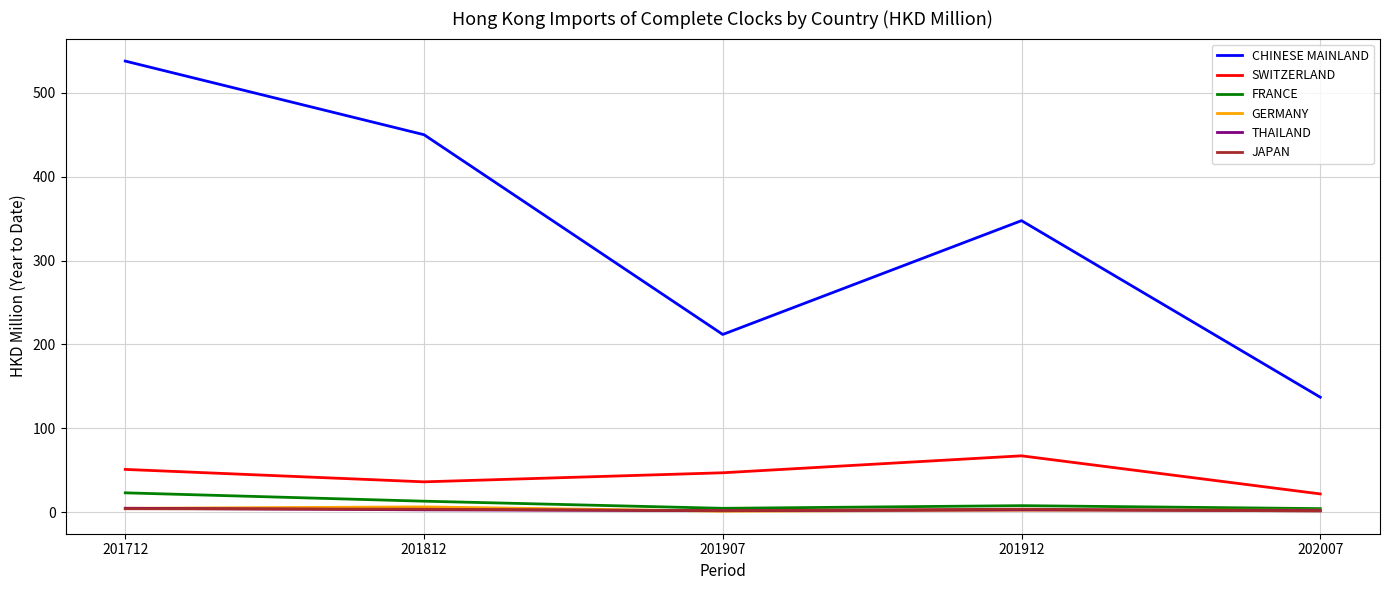

Which series has the widest spread of values?

CHINESE MAINLAND